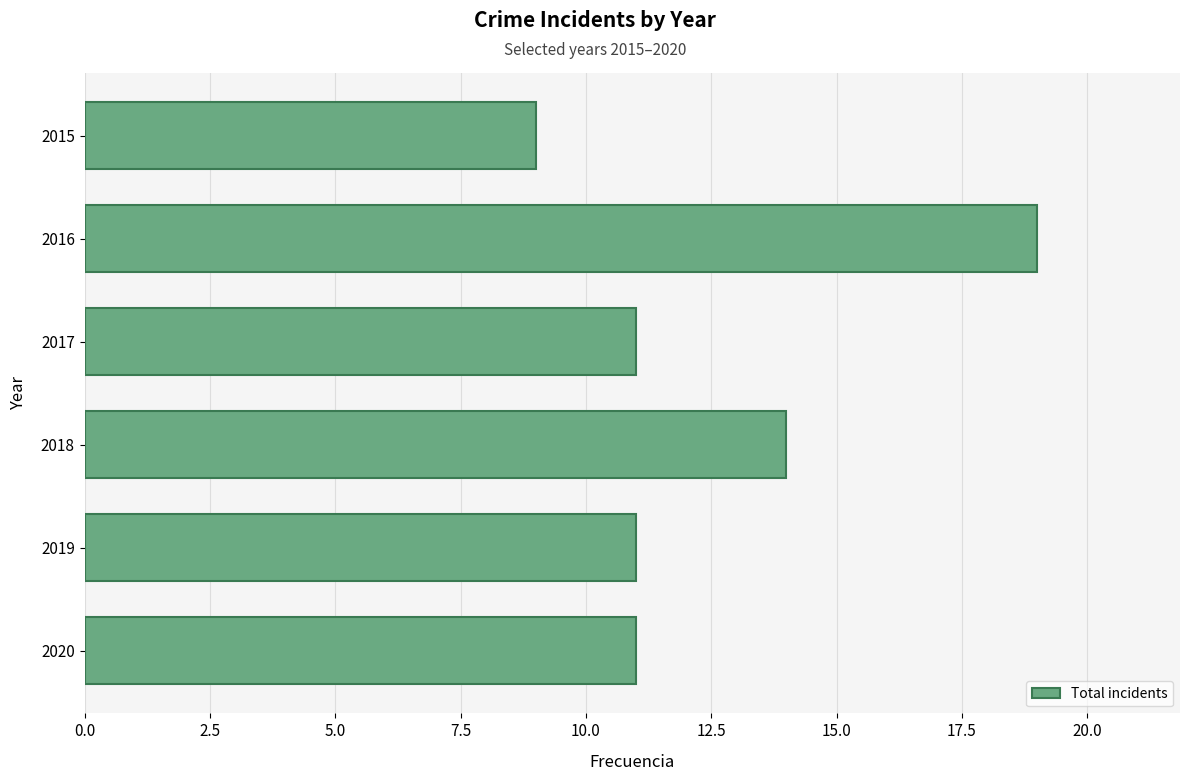

Approximately how many times larger is the value at 2020 compared to 2019?

1.0